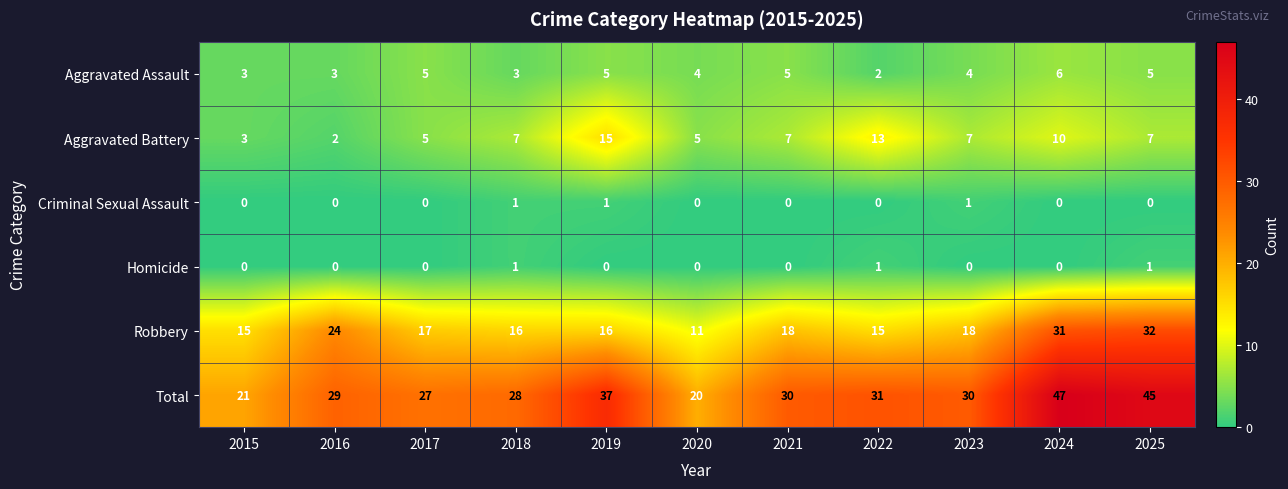

How many categories are shown in the chart?

11